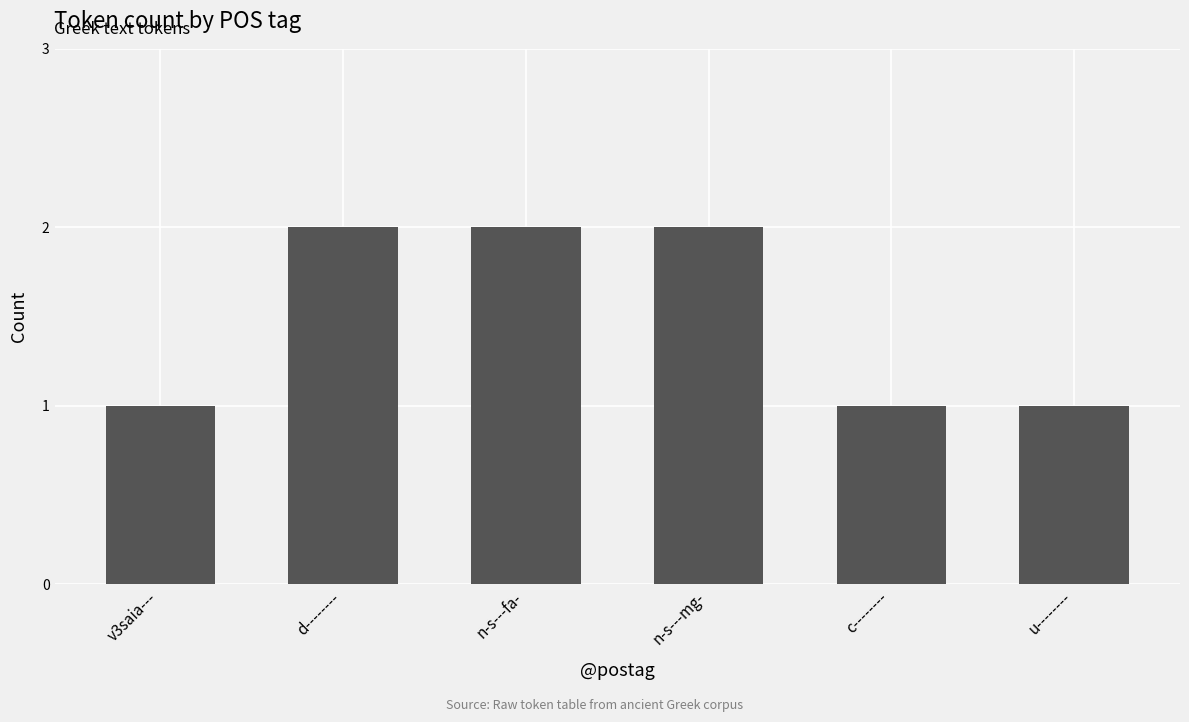

What is the change in value from d-------- to c--------?

-1